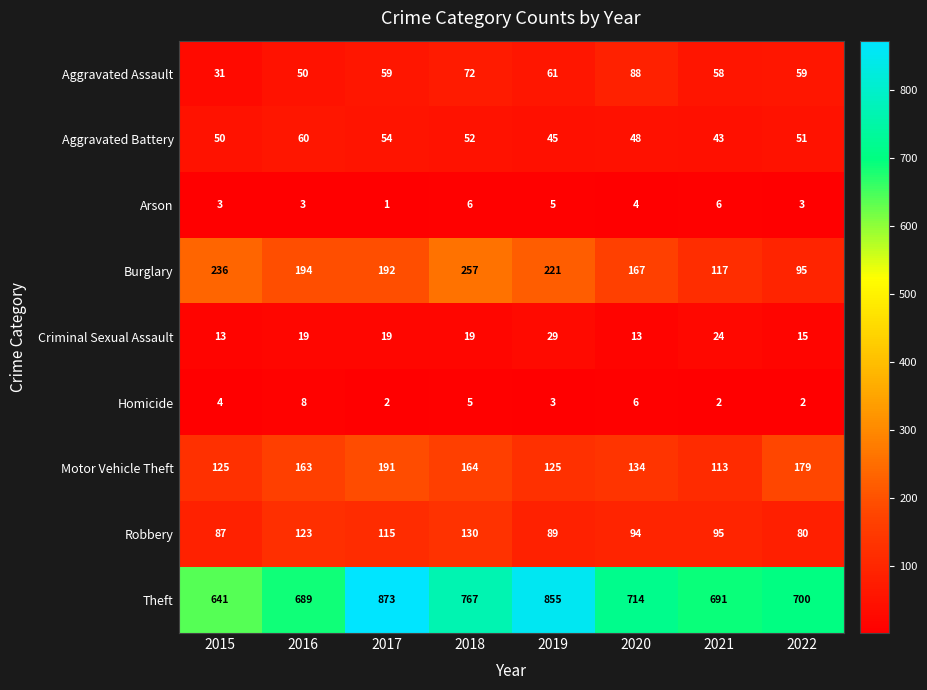

Which category has the highest value across all series?

2017